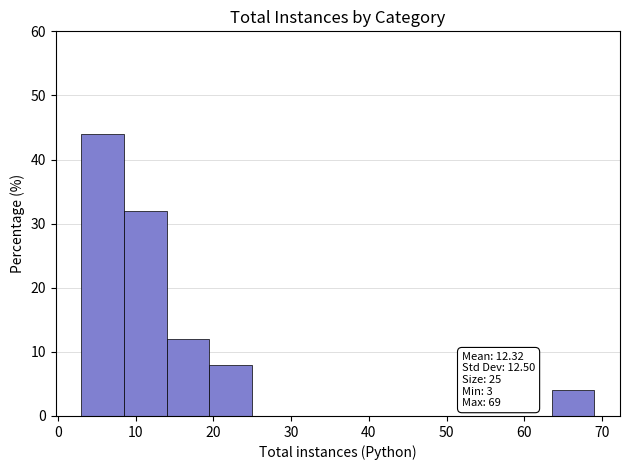

Over which range of the x-axis is the bar tallest?

3.0 to 8.5